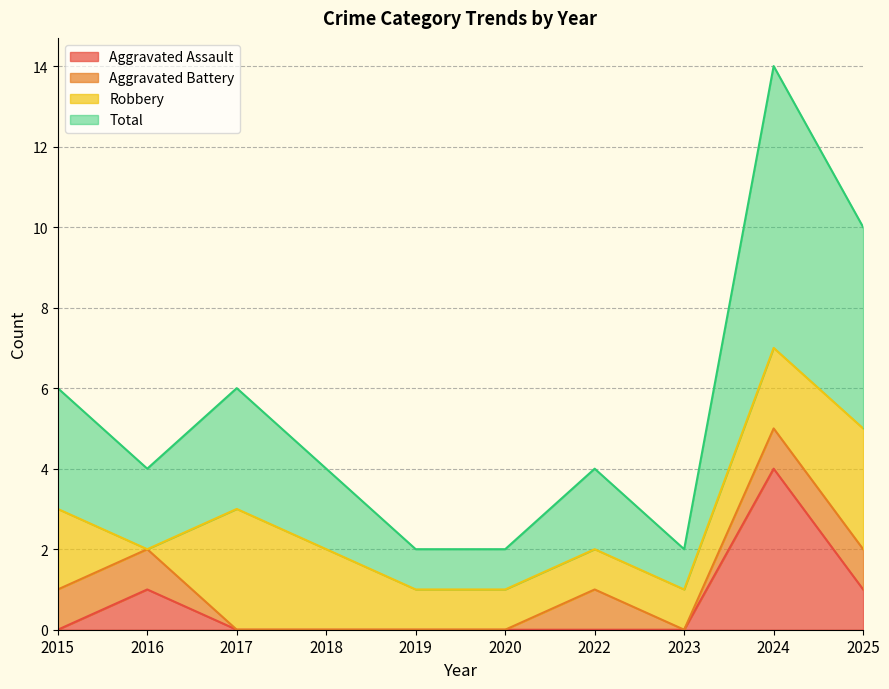

How many Total values are between 1 and 3?

8